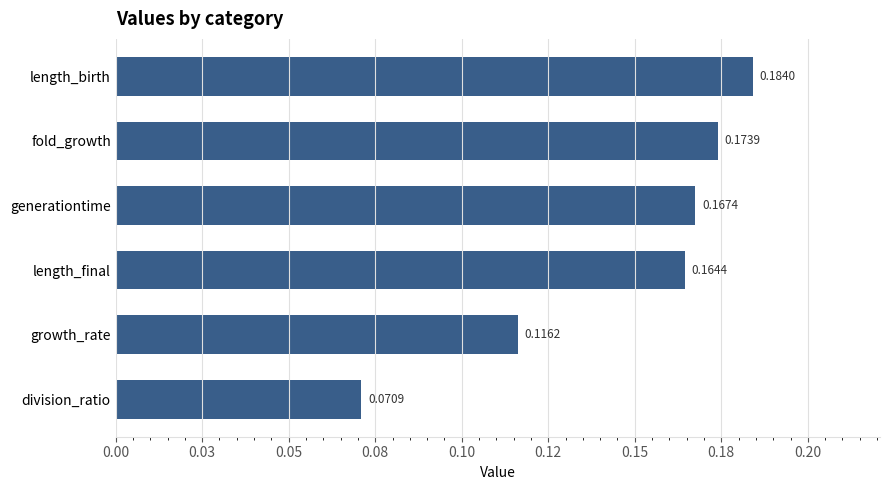

What is the smallest value displayed?

0.1